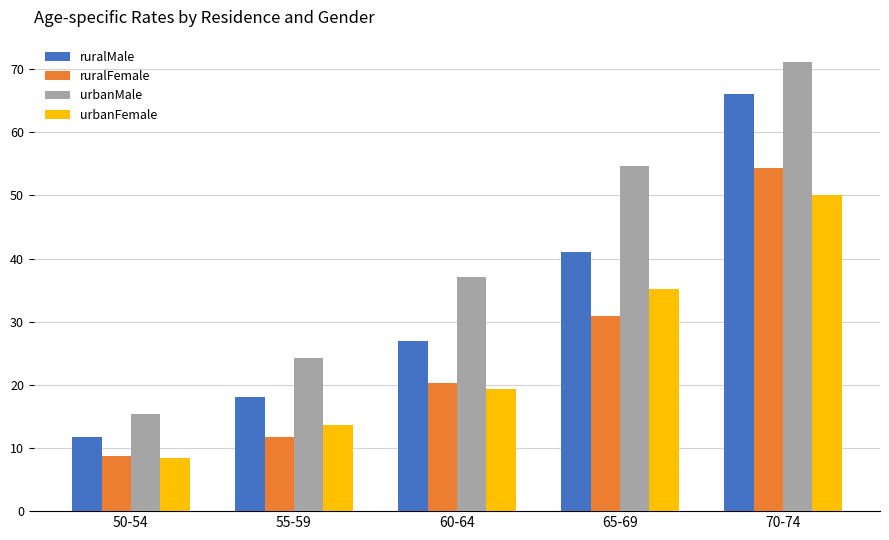

Reading right to left, list all the values displayed in this chart.

ruralMale: 70-74=66.0	65-69=41.0	60-64=26.9	55-59=18.1	50-54=11.7
ruralFemale: 70-74=54.3	65-69=30.9	60-64=20.3	55-59=11.7	50-54=8.7
urbanMale: 70-74=71.1	65-69=54.6	60-64=37.0	55-59=24.3	50-54=15.4
urbanFemale: 70-74=50.0	65-69=35.1	60-64=19.3	55-59=13.6	50-54=8.4